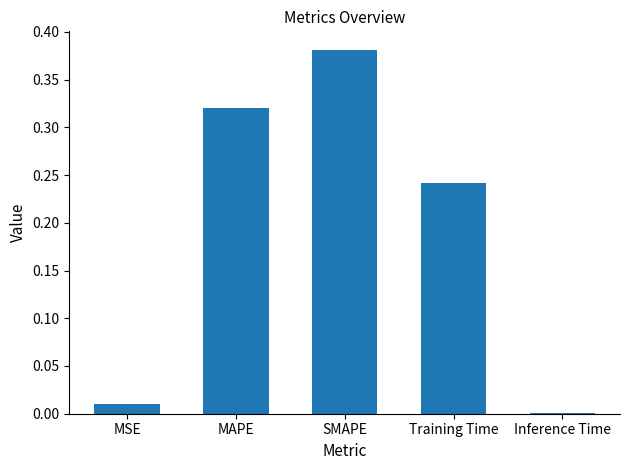

The chart shows a value of 0.4 at Training Time. True or false?

False